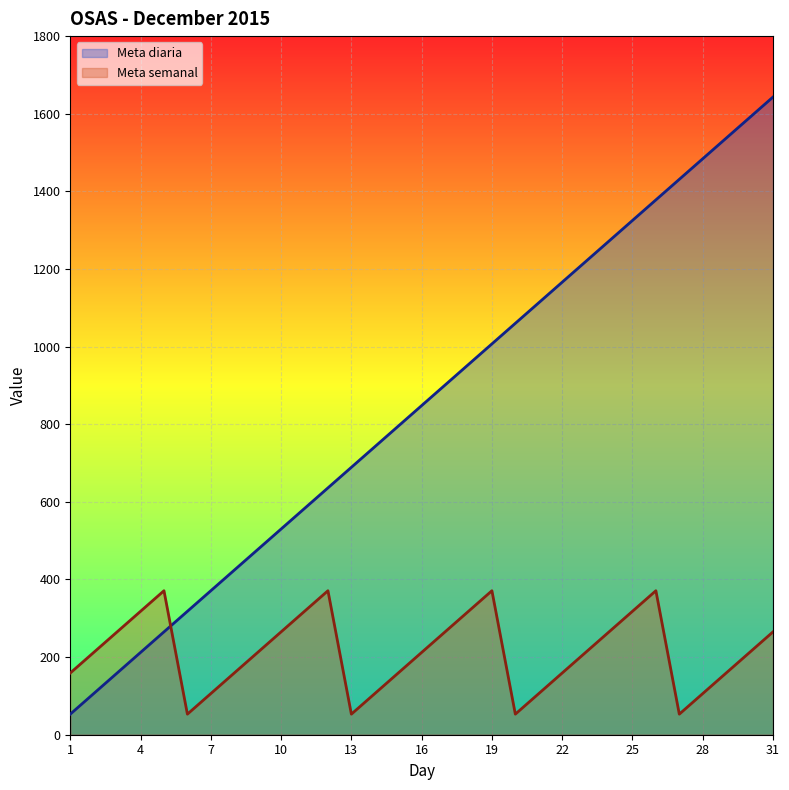

Between 15 and 22, which is larger?

22